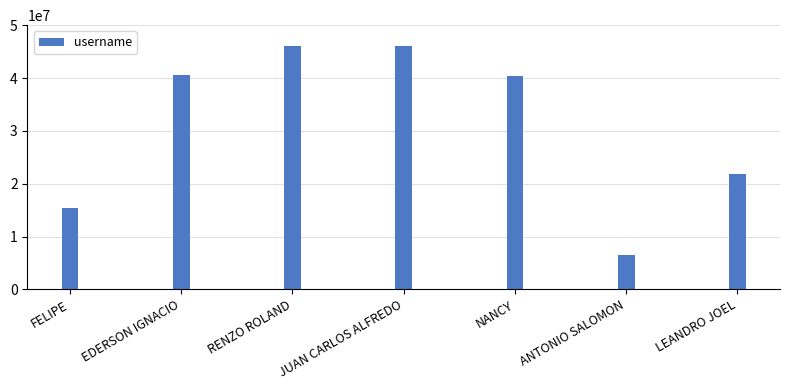

What is the maximum value shown in the chart?

46117029